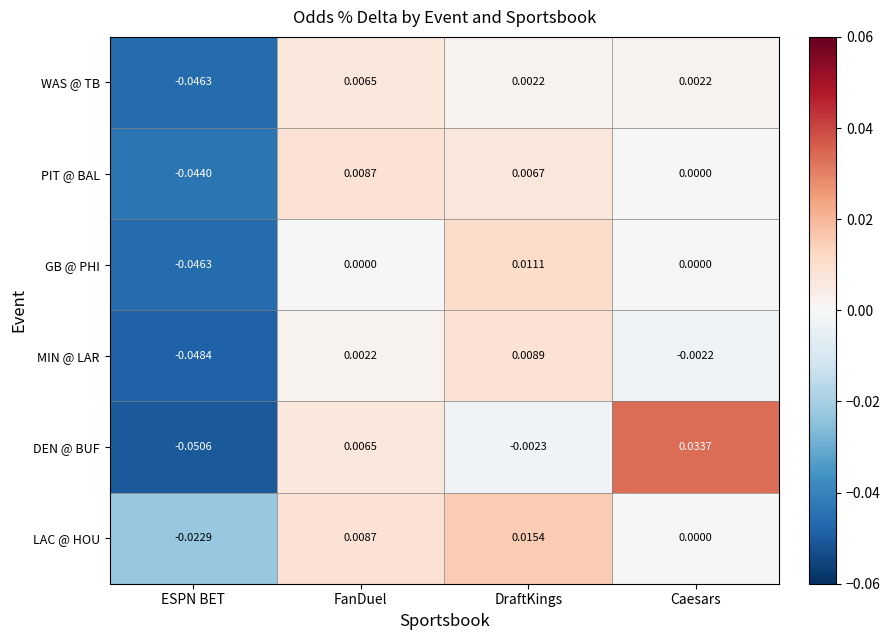

Which series changed the most between ESPN BET and DraftKings?

GB @ PHI